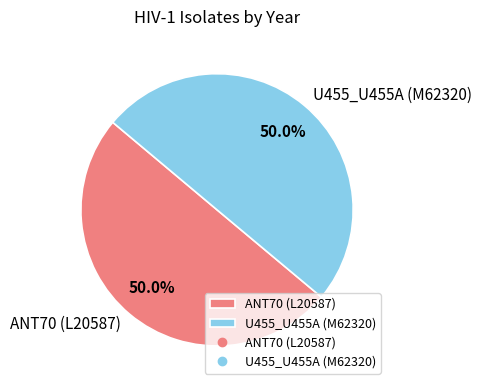

What is the total percentage of ANT70 (L20587) and U455_U455A (M62320)?

100.0%